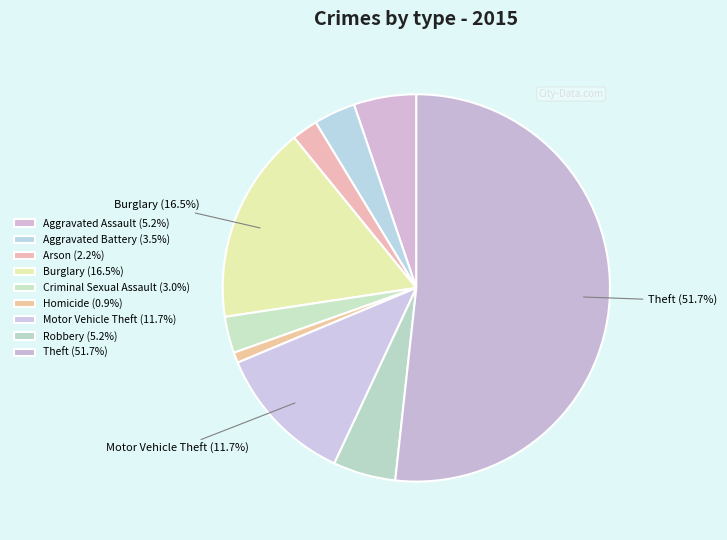

How many slices are in this pie chart?

9